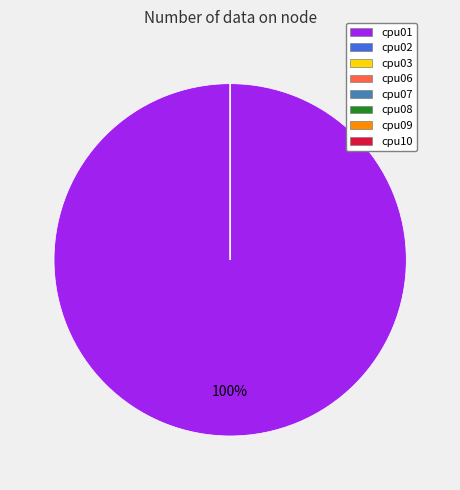

How many slices are in this pie chart?

8